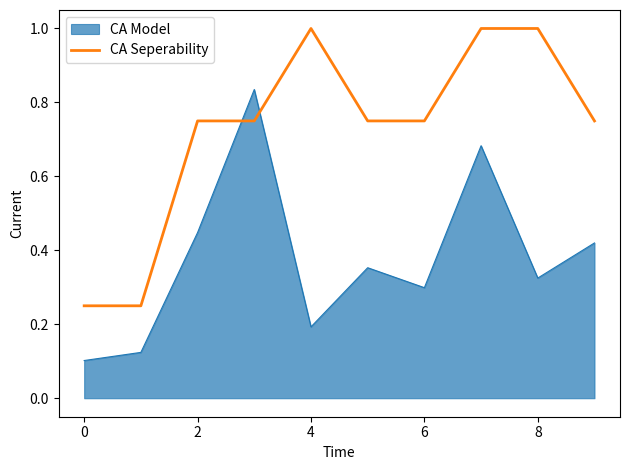

List the series in order of their peak value, lowest first.

CA Model, CA Seperability